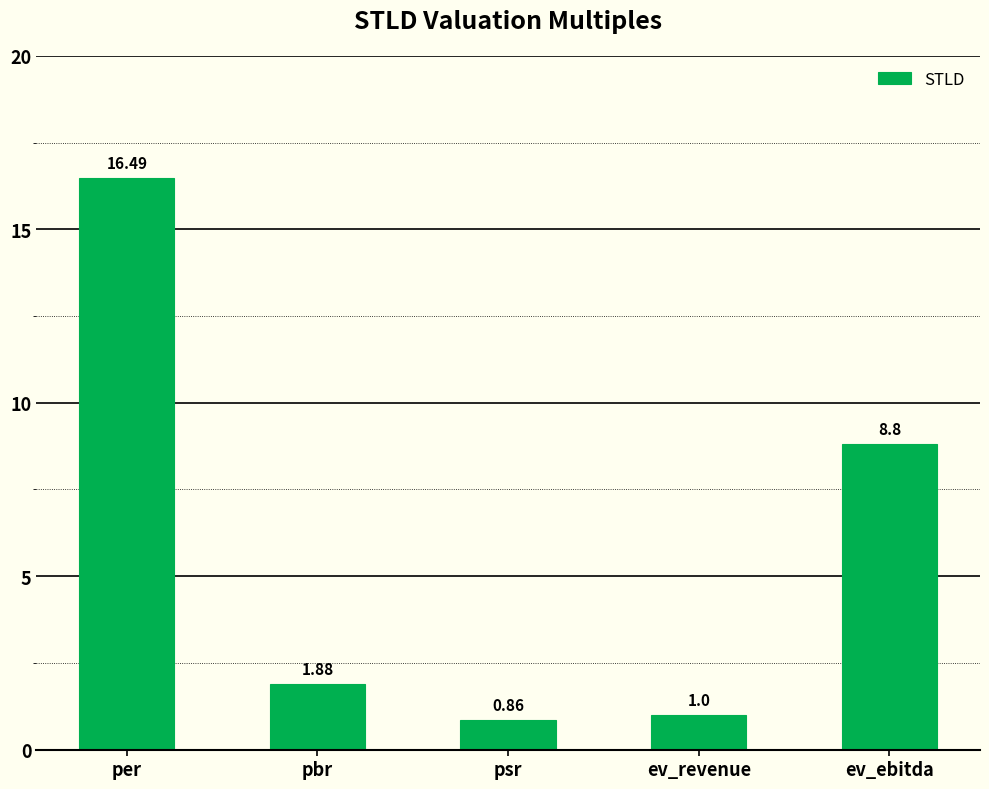

Rank the categories by value from lowest to highest.

psr, ev_revenue, pbr, ev_ebitda, per